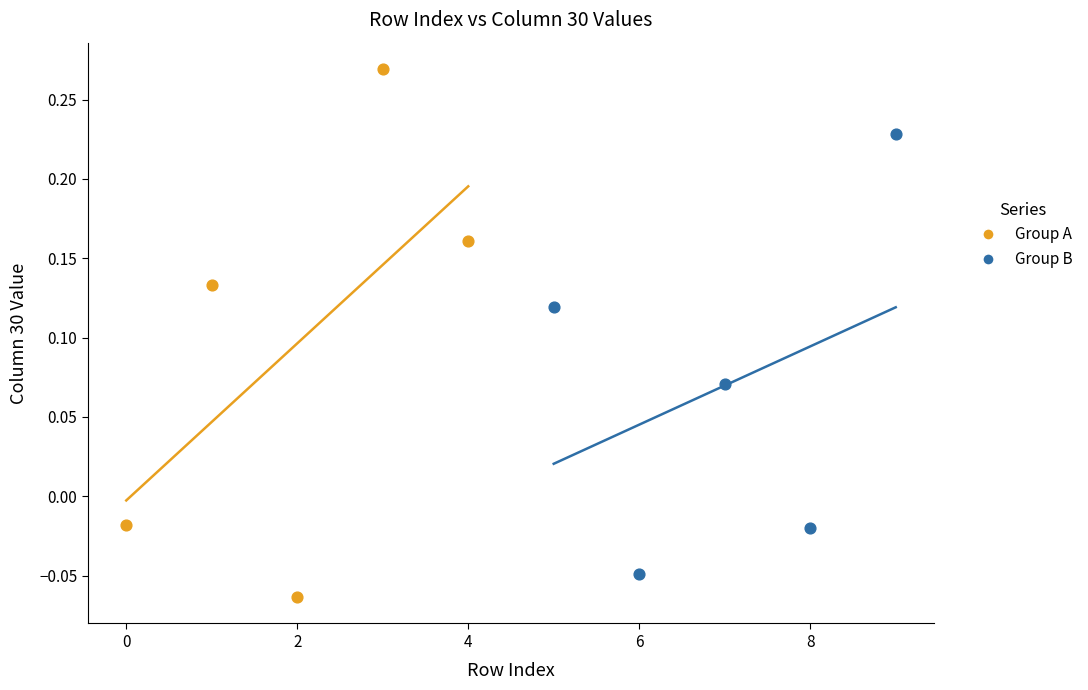

Which series reaches the maximum Y coordinate?

Group A